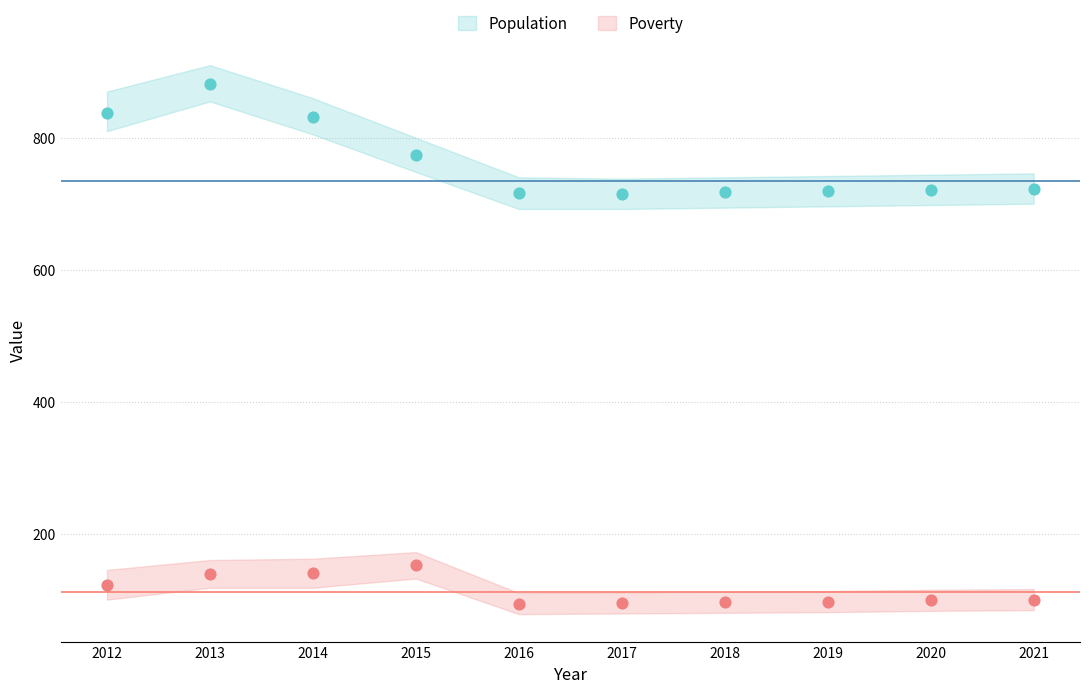

Is the value of Population at 2017 greater than the value of Poverty at 2013?

Yes